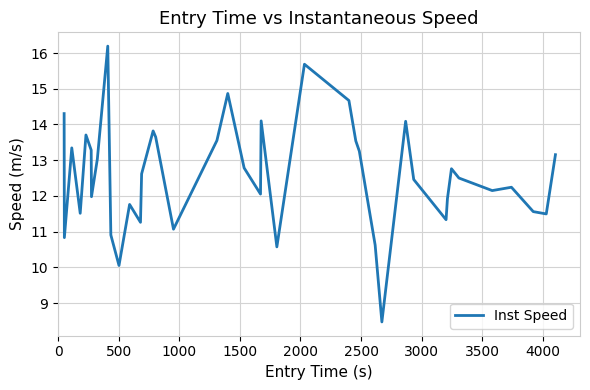

What is the difference between the maximum and minimum values?

7.7